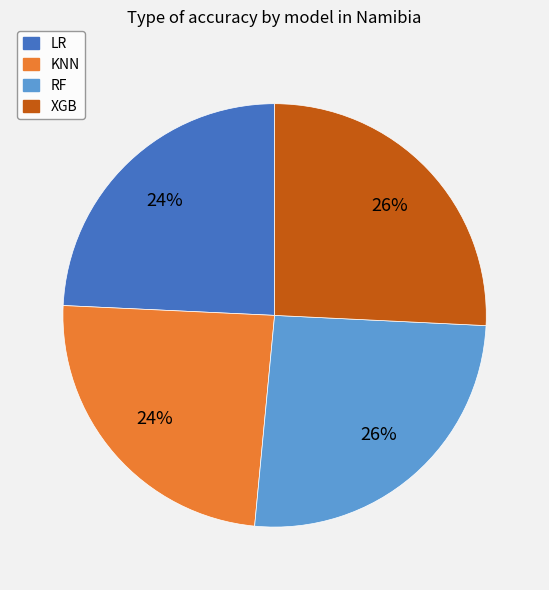

To the nearest percent, what portion does RF represent?

26%